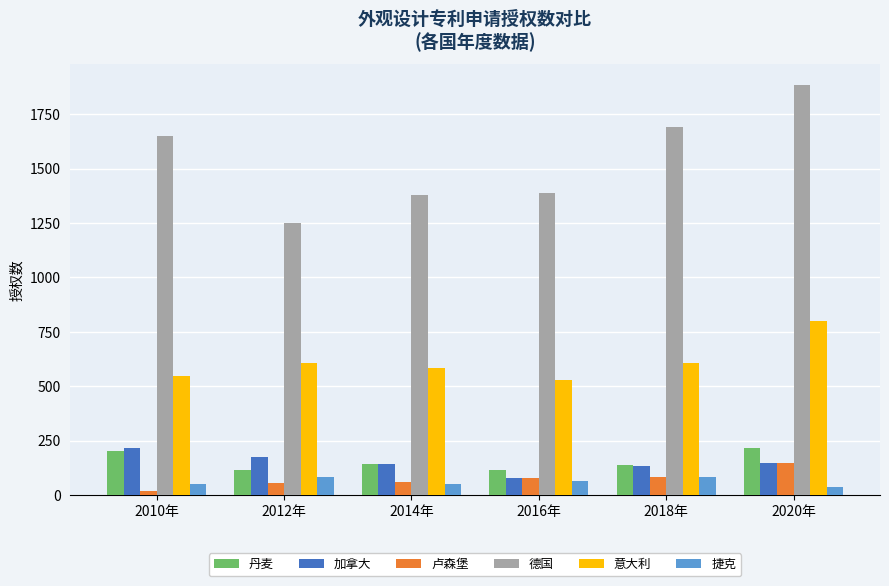

The value of 丹麦 at 2010年 is 337. True or false?

False